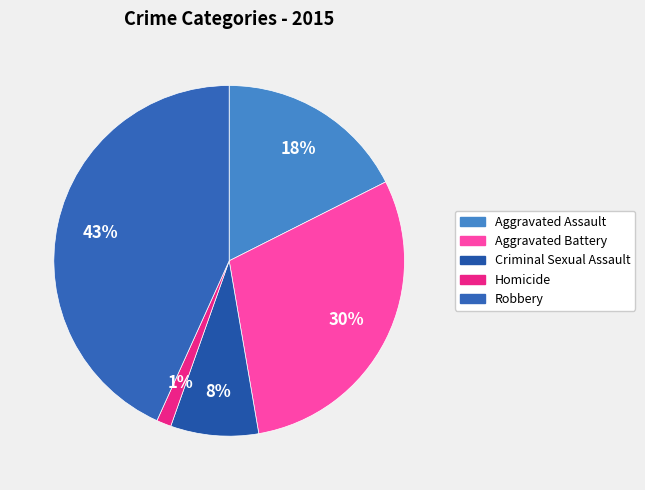

What percentage do Aggravated Assault and Homicide together represent?

18.9%